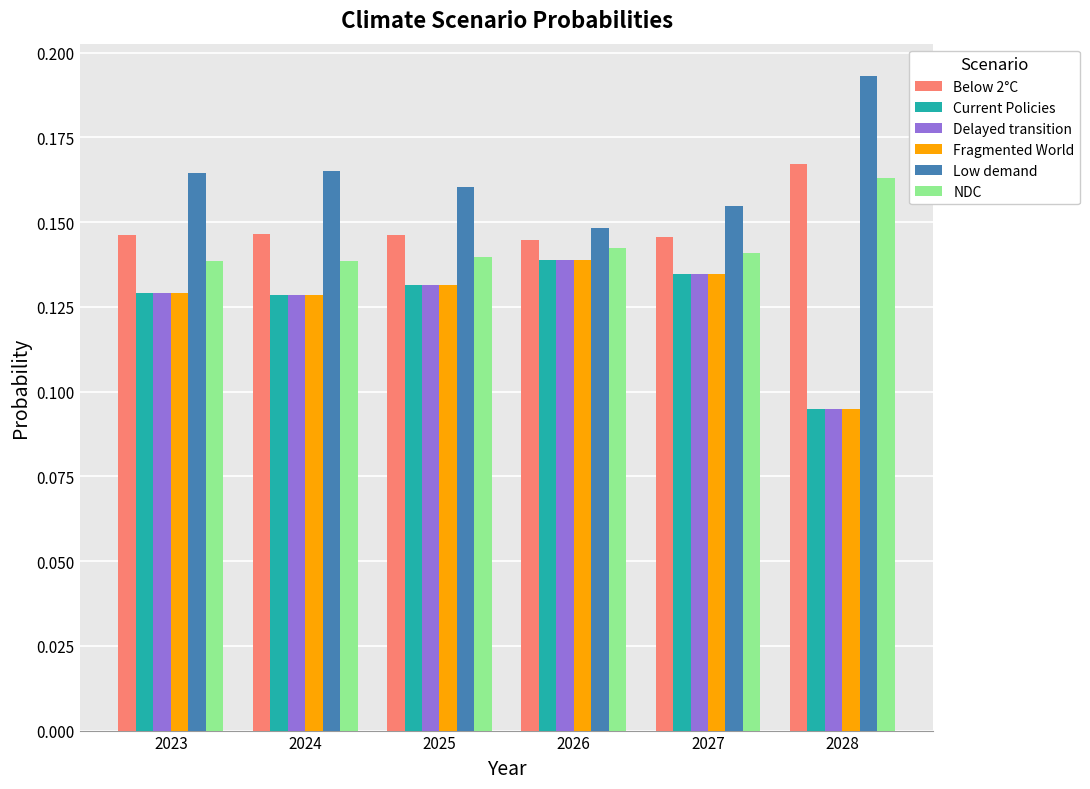

At which label does Fragmented World reach its minimum?

2028